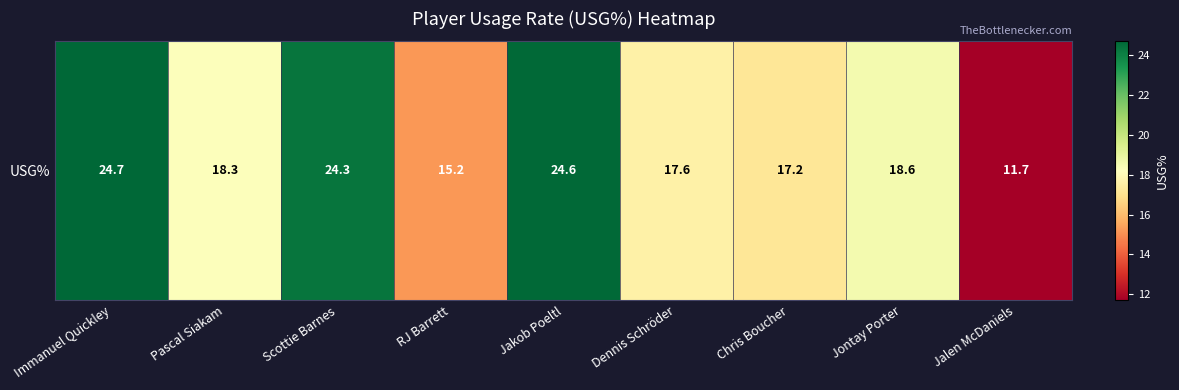

The value at Pascal Siakam is 18.3. True or false?

True